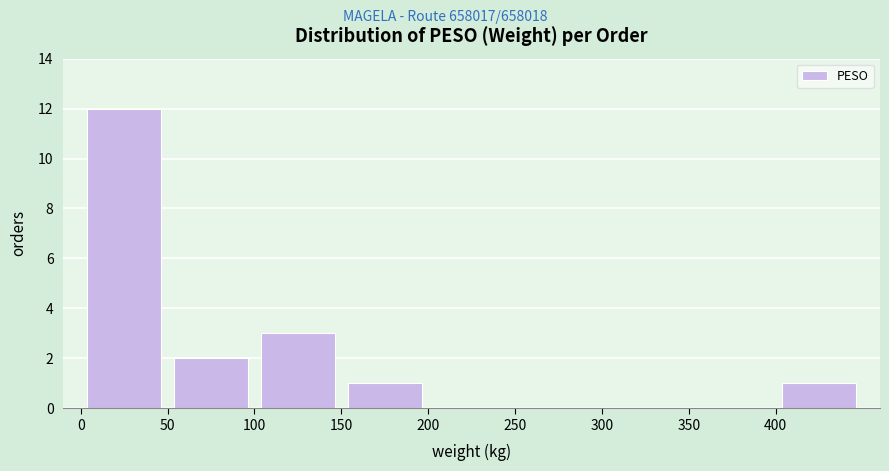

Reading left to right, transcribe this chart: for each bar, give the range it covers on the x-axis and its height. The values are not printed on the chart, so give them approximately, as read against the axis.

0 to 50: 12
50 to 100: 2
100 to 150: 3
150 to 200: 1
200 to 250: 0
250 to 300: 0
300 to 350: 0
350 to 400: 0
400 to 450: 1